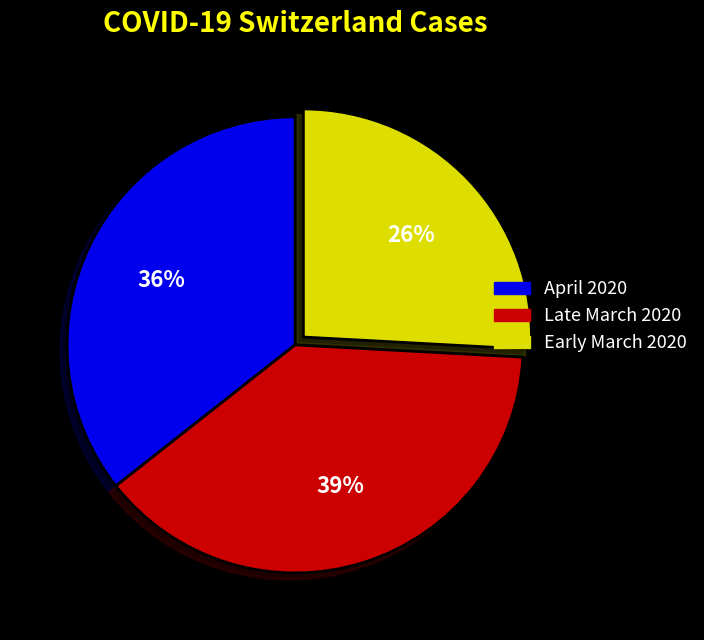

To the nearest percent, what is the difference between the largest and smallest slice percentages?

13%